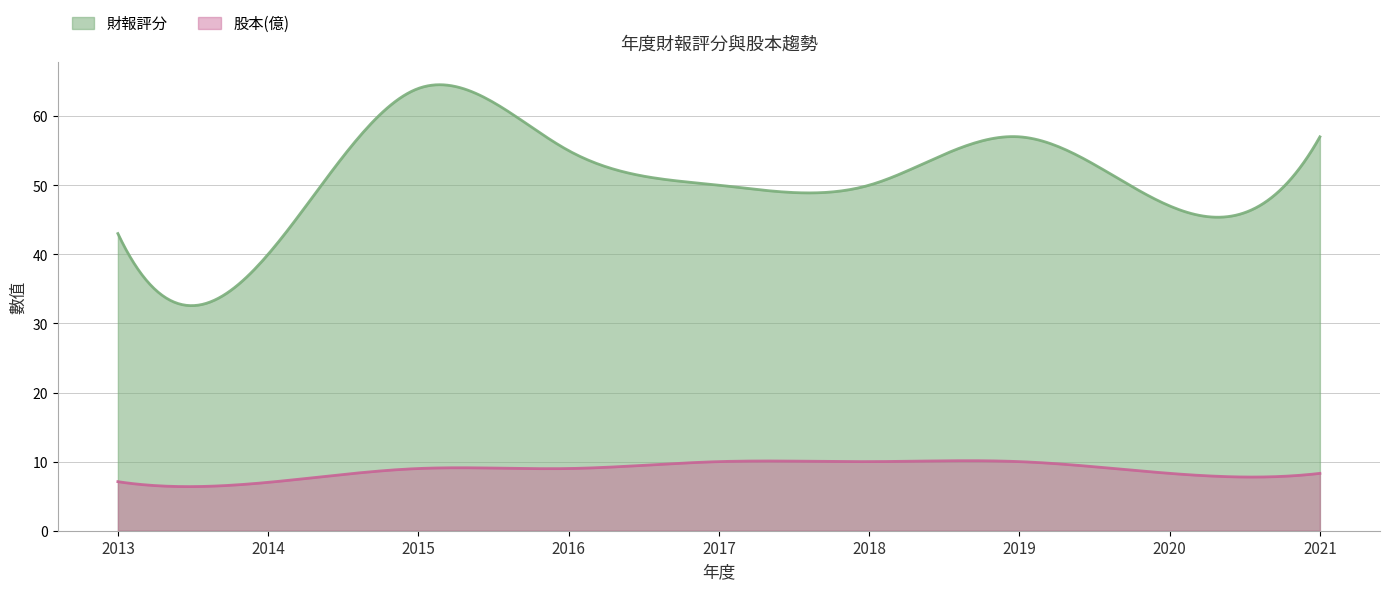

How many data points in 財報評分 are above 50?

4